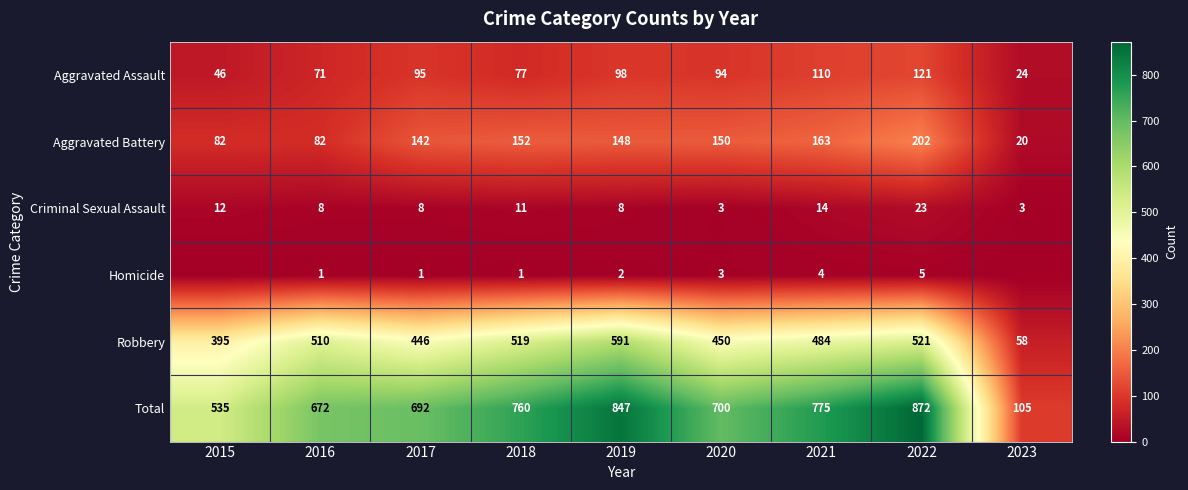

Count the number of data series in this chart.

6